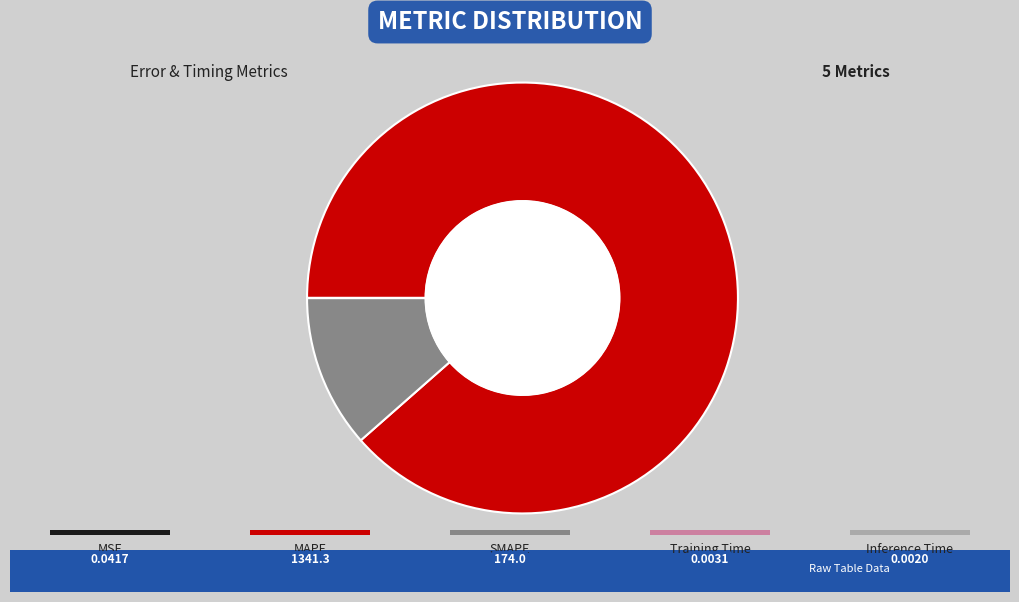

Does any single category account for the majority?

Yes